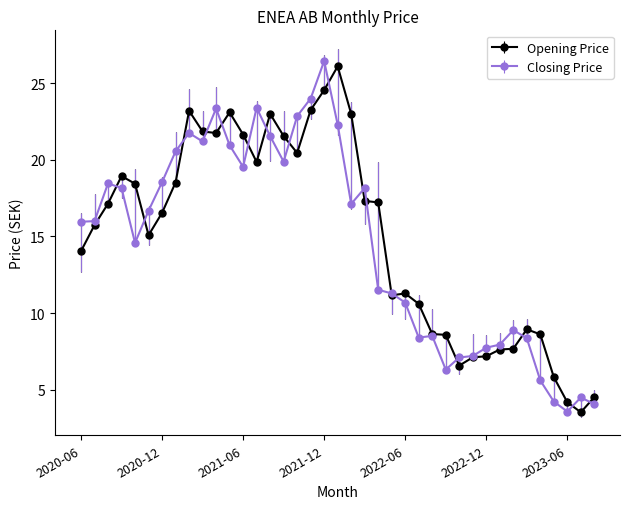

What is the smallest value displayed?

3.5